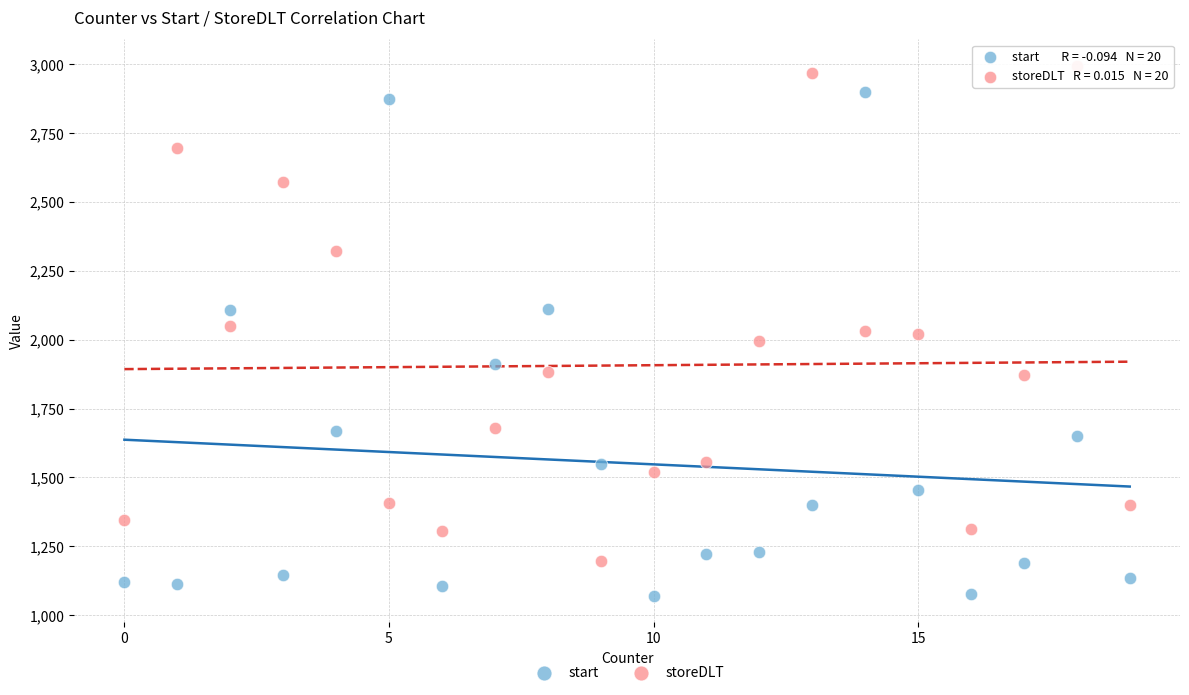

Across all data points, what is the range of Y values (max minus min)?

1923